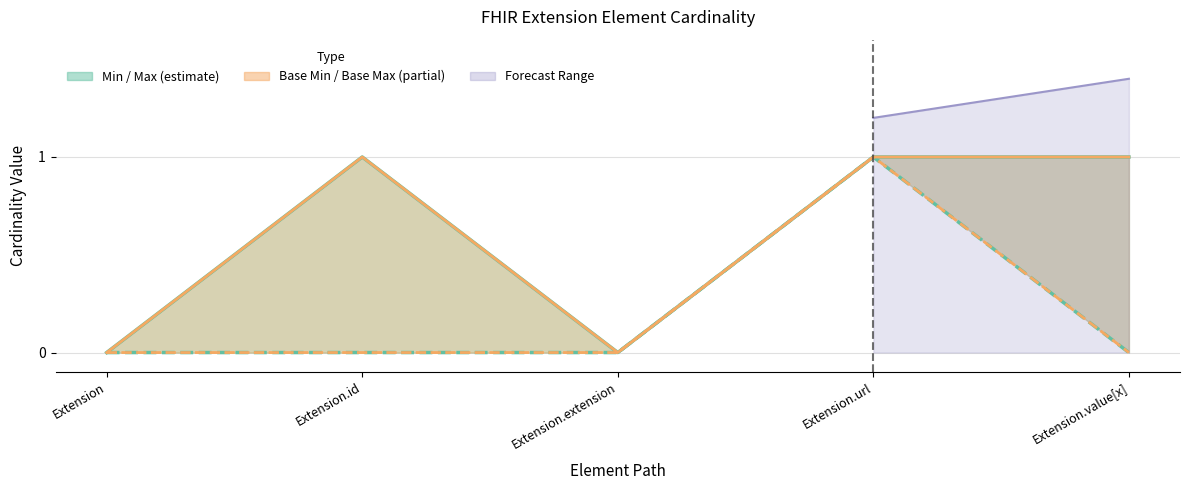

The value of Min at Extension.id is 0. True or false?

True